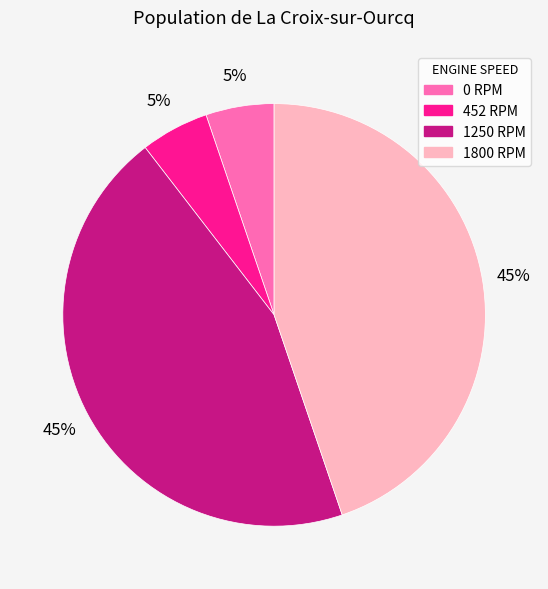

What percentage is the 1250 slice, to the nearest percent?

45%